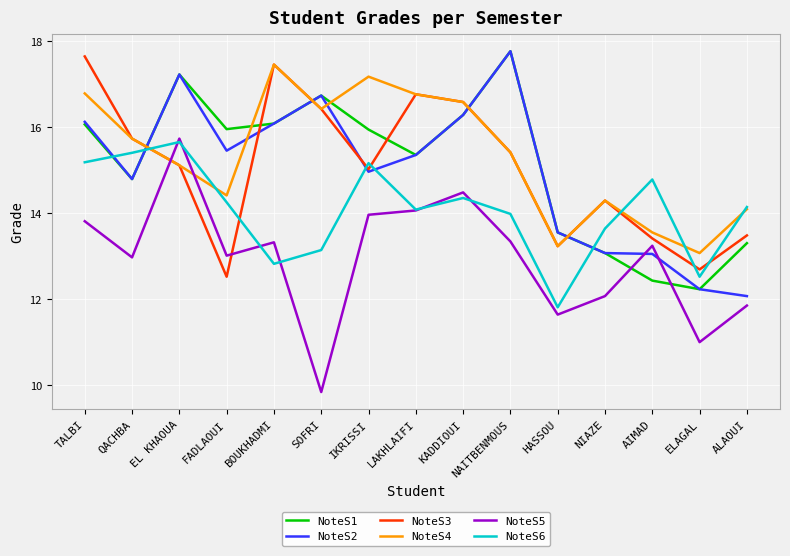

In NoteS3, how many points are lower than both neighbors (excluding endpoints)?

4